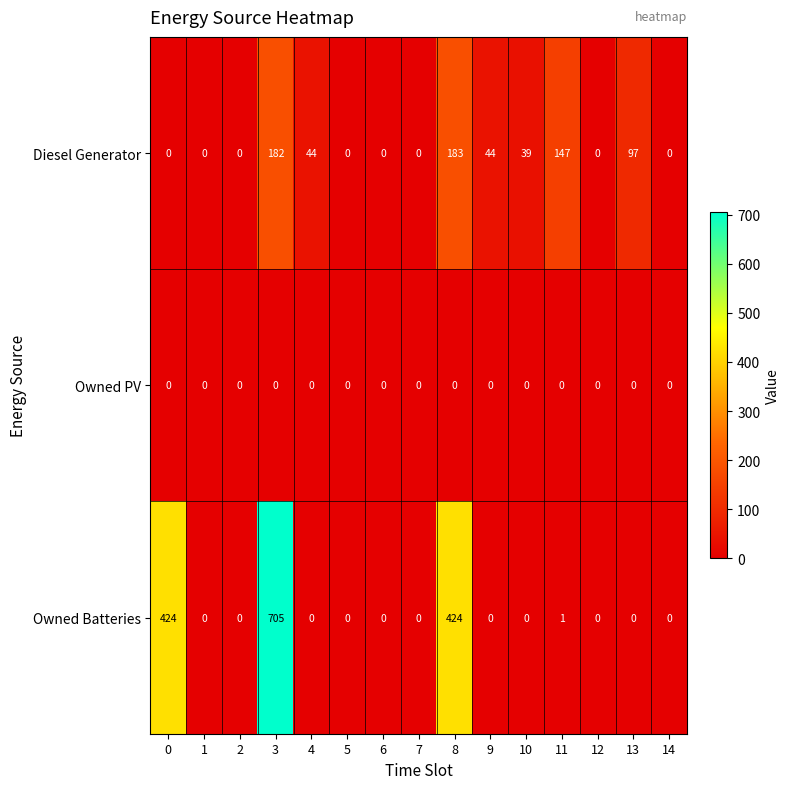

True or false: Diesel Generator has a value of 80 at 0.

False